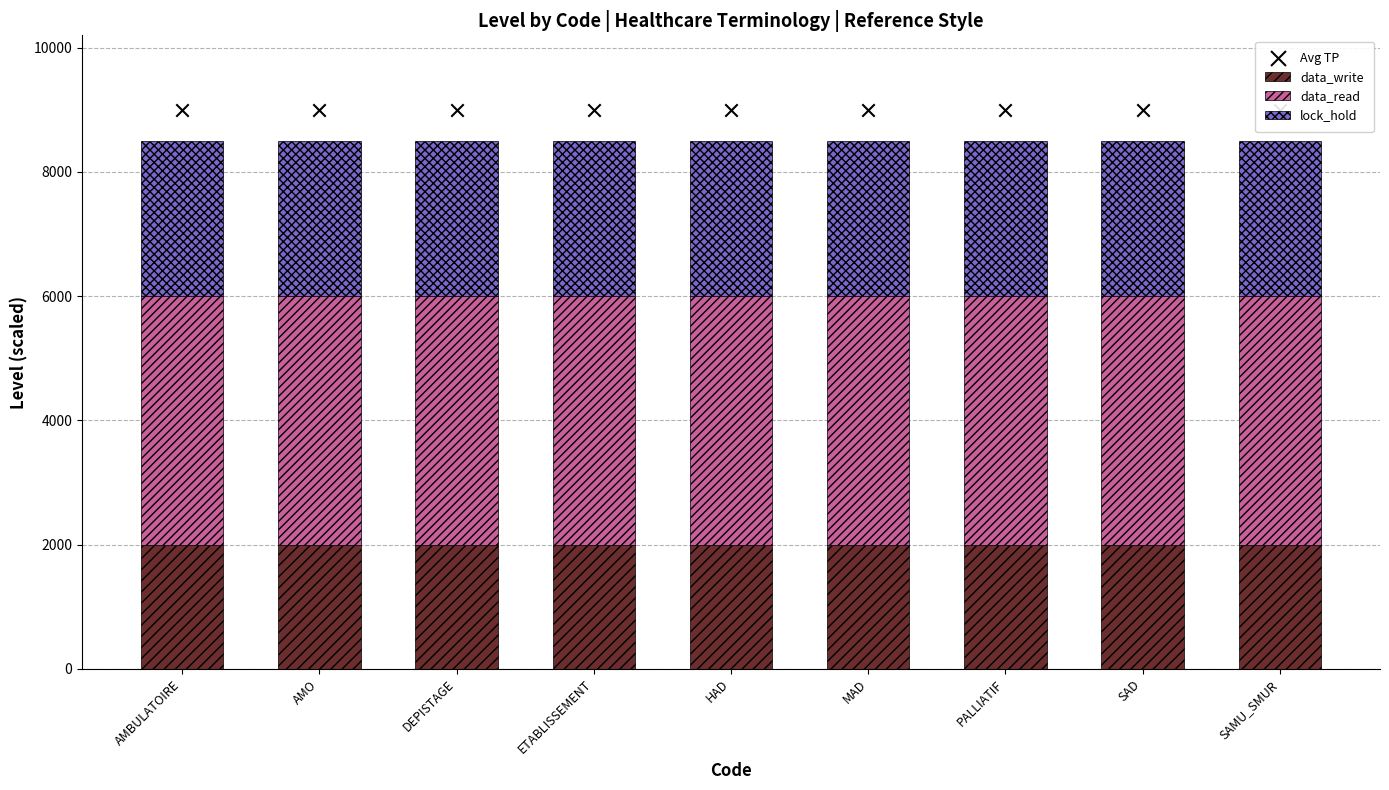

What are all the series names shown in the legend?

data_write, data_read, lock_hold, Avg TP